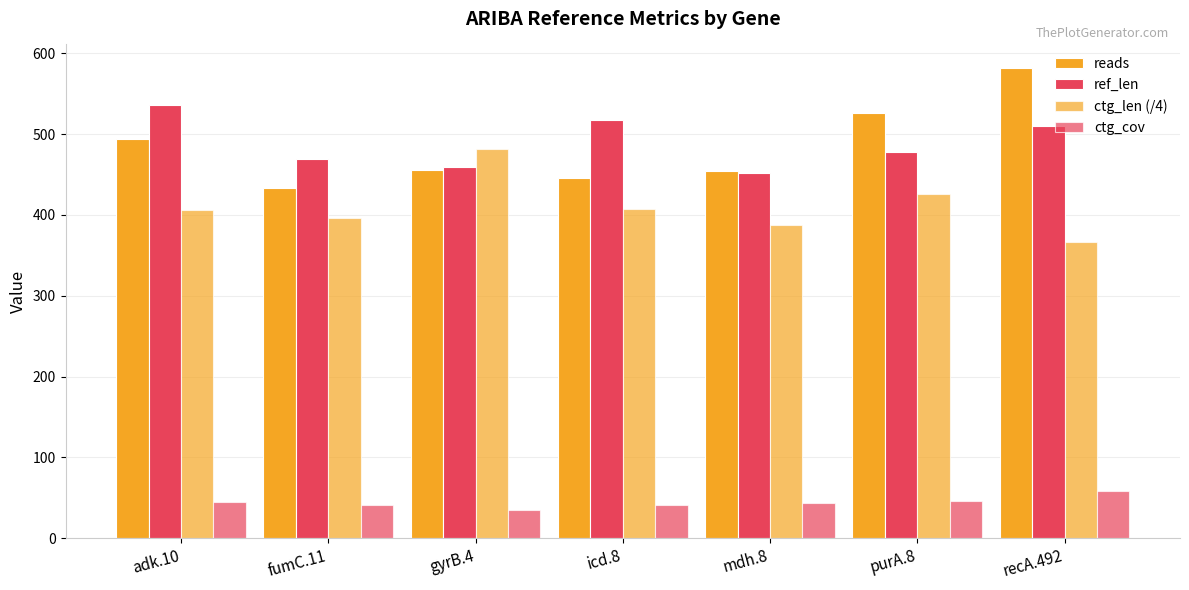

List the series in order of their peak value, highest first.

reads, ref_len, ctg_len (/4), ctg_cov